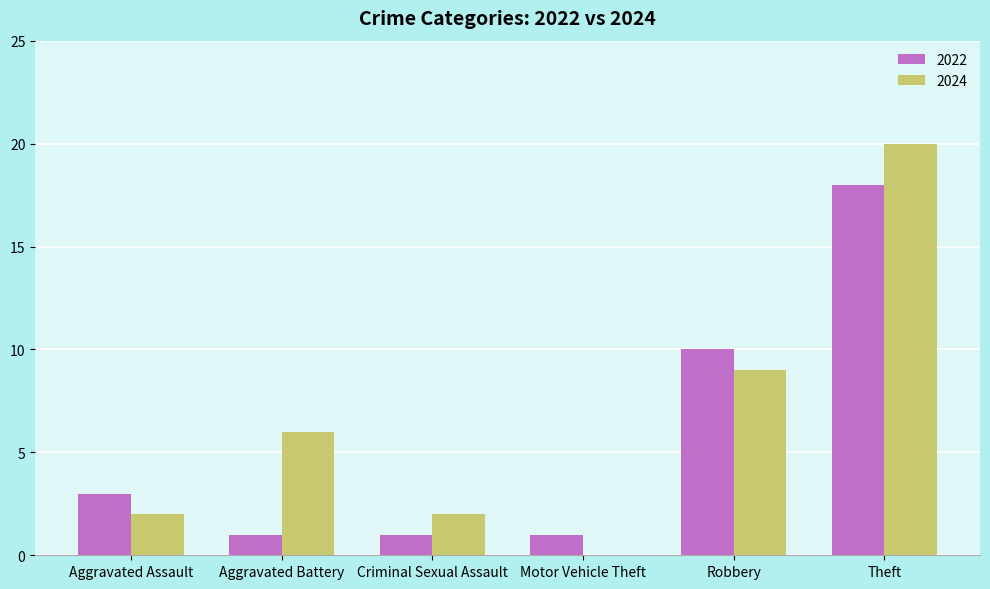

Which series changed the most between Criminal Sexual Assault and Theft?

2024